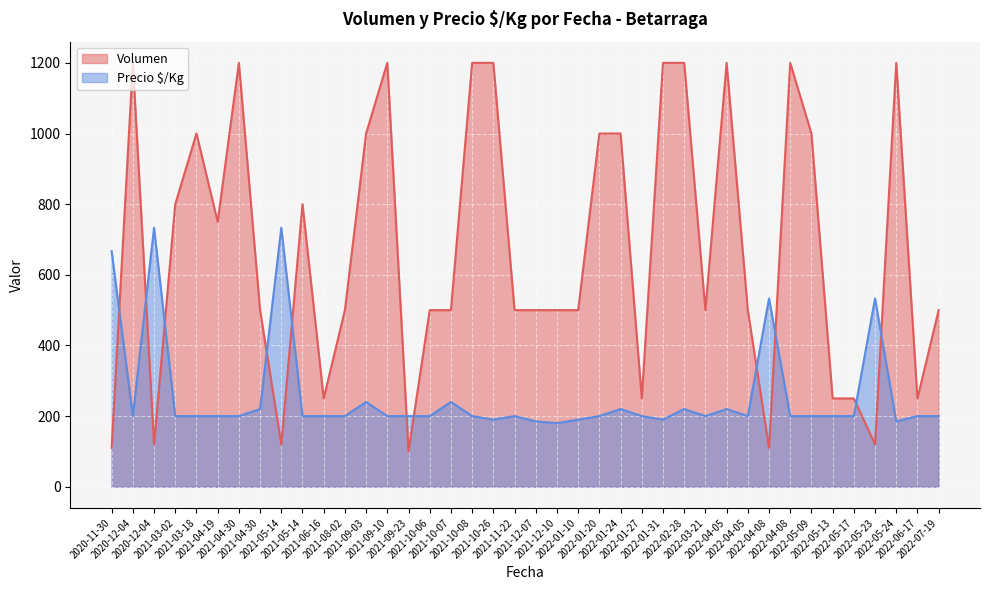

What value does the Precio $/Kg series have at 2022-04-05, to the nearest 100?

200